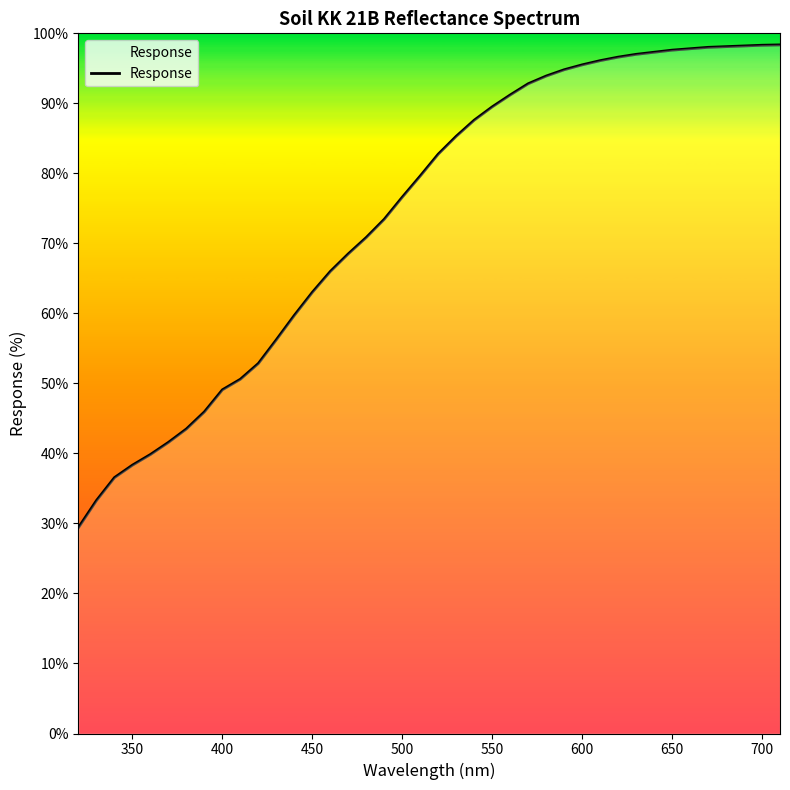

What is the smallest value displayed?

29.4